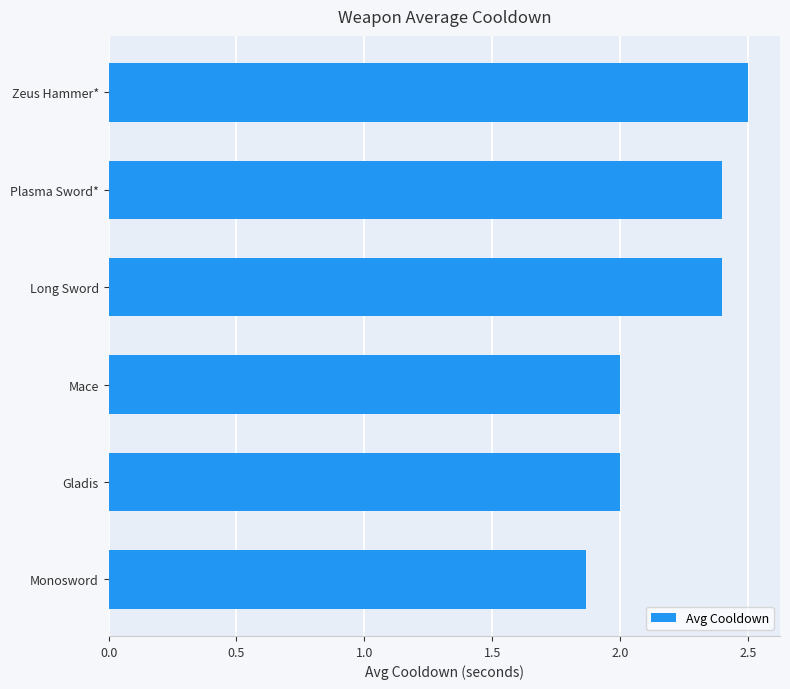

What is the difference between the maximum and minimum values?

0.6